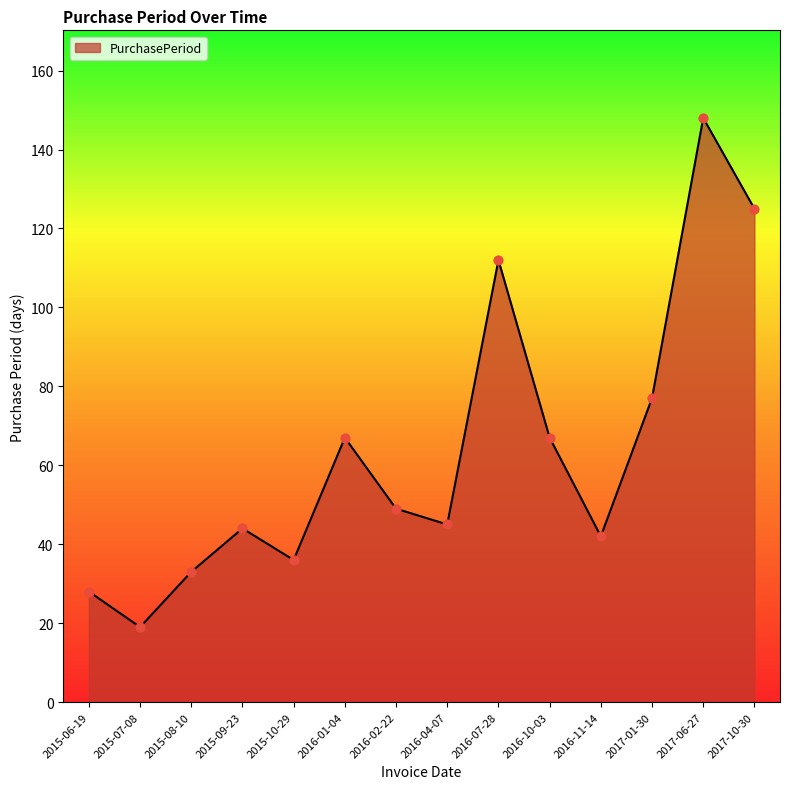

Which has a higher value, 2015-10-29 or 2017-01-30?

2017-01-30